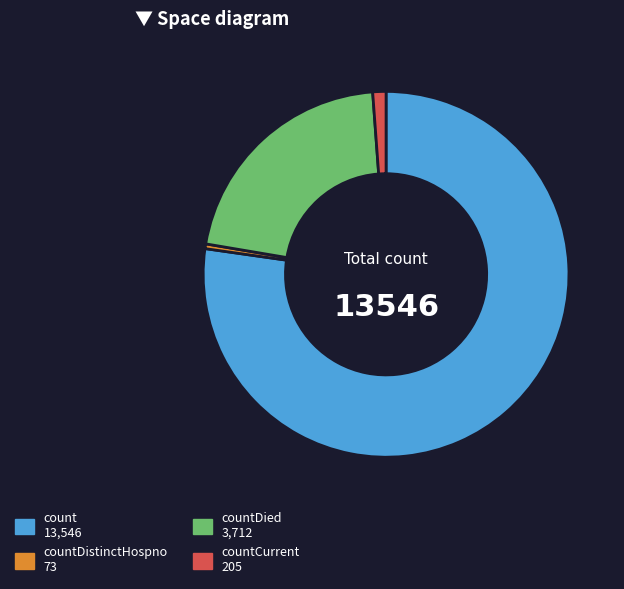

Is there a majority slice in this chart?

Yes